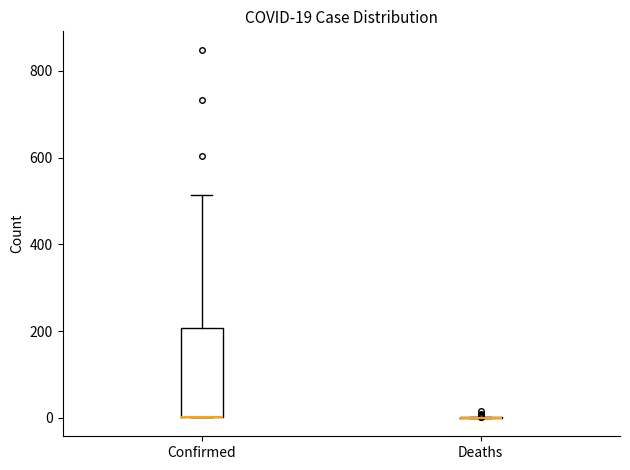

Which box is the tallest, from its lower edge to its upper edge?

Confirmed